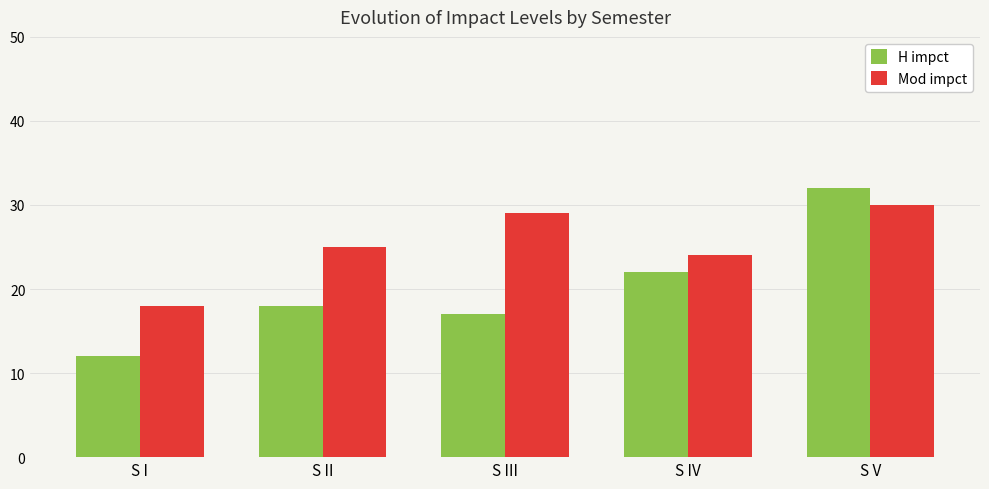

At which label does Mod impct reach its minimum?

S I